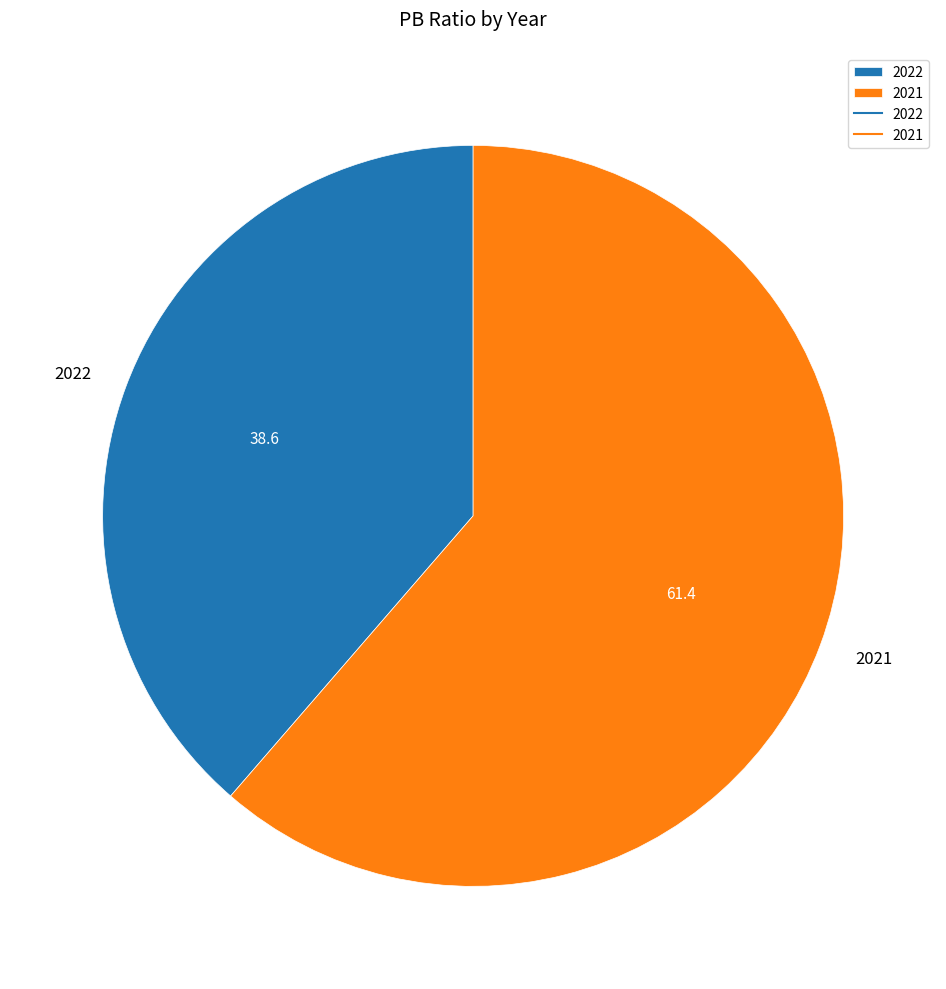

Which slice is the smallest?

2022